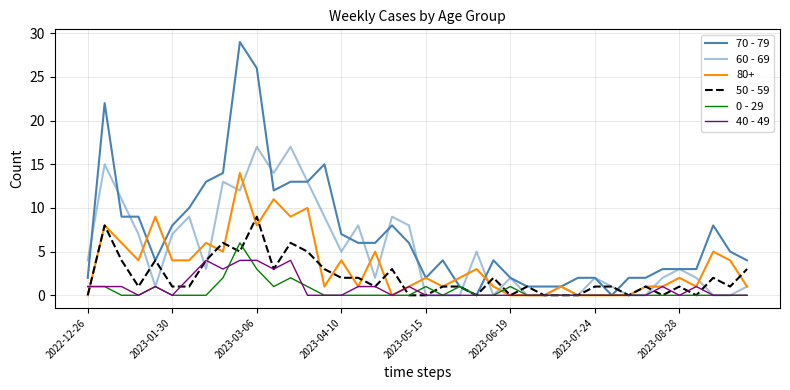

How many lines are shown in the chart?

6